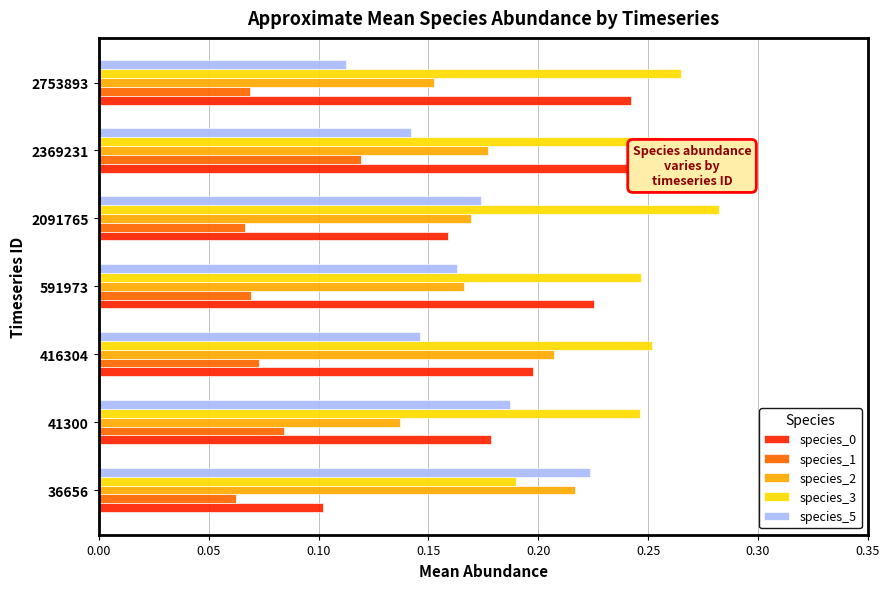

Which label corresponds to the largest value in the chart?

2091765